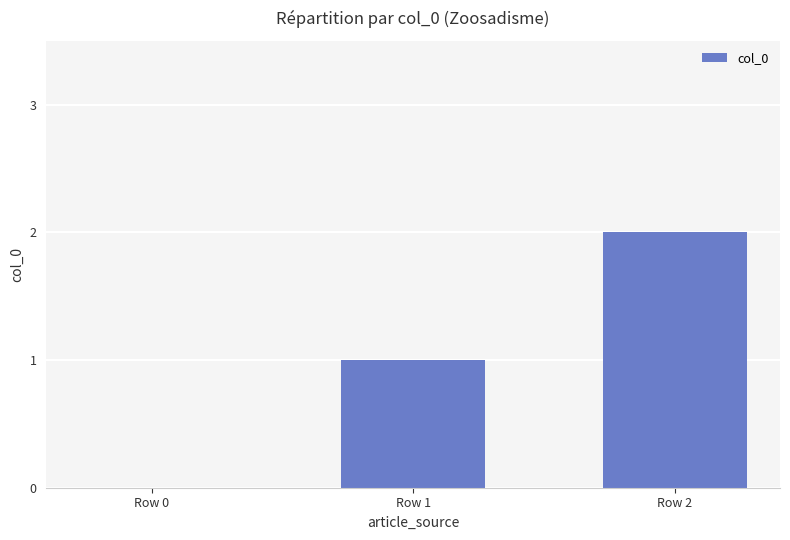

What is the maximum value shown in the chart?

2